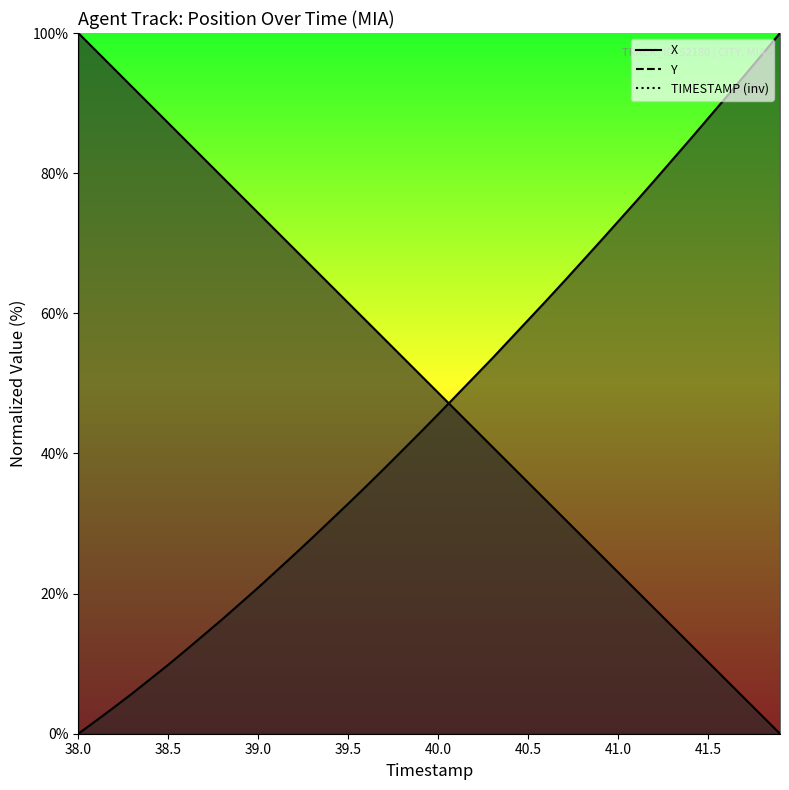

Which series has the largest total across all categories?

Y_line